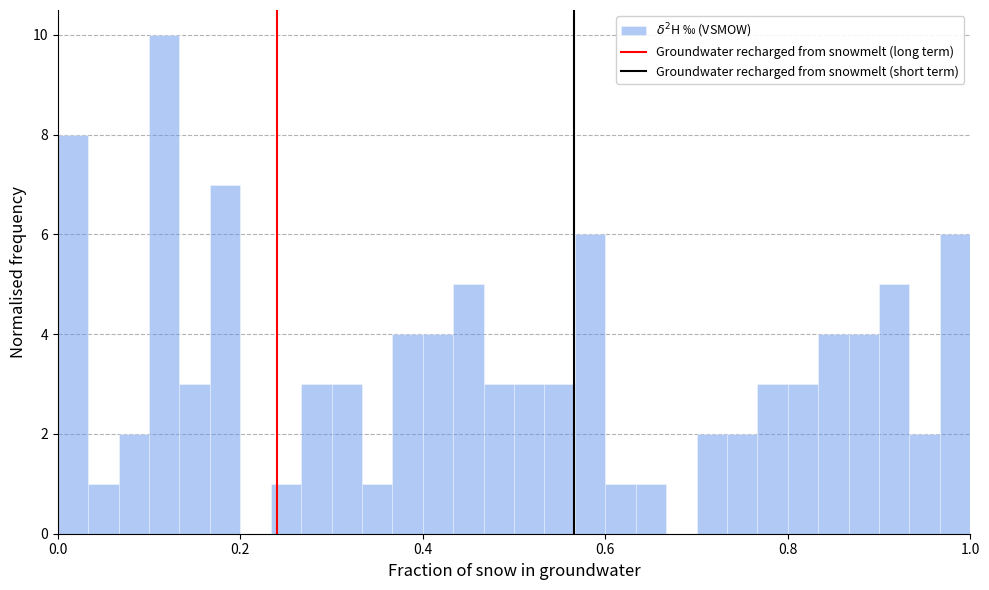

Around what value on the x-axis is the tallest bar? Give the approximate position of its centre, as read against the axis.

0.12